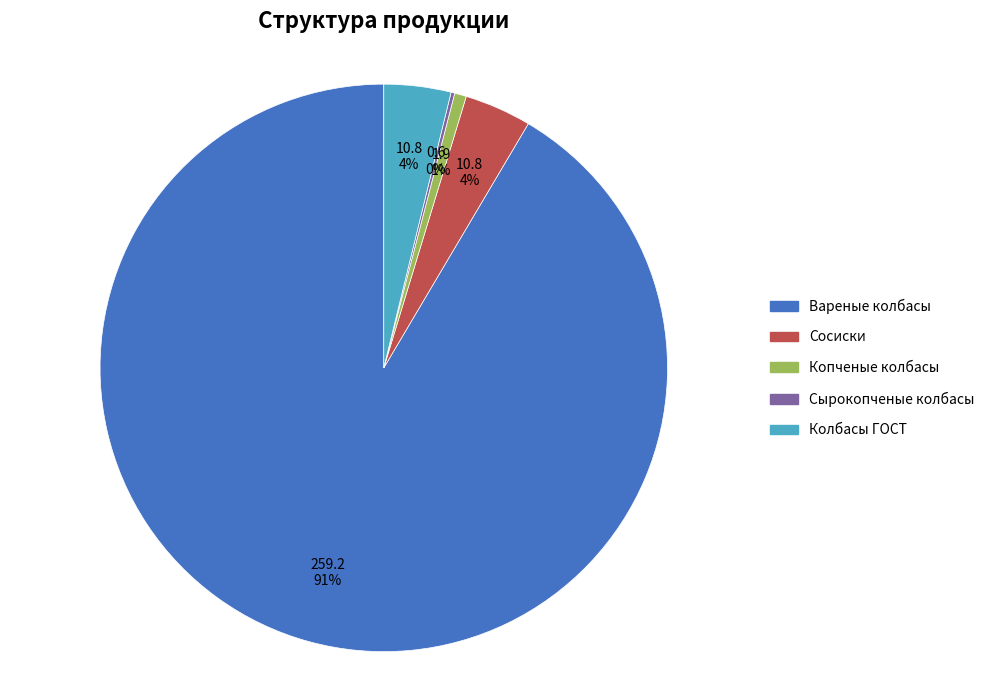

Between Вареные колбасы and Копченые колбасы, which is larger?

Вареные колбасы